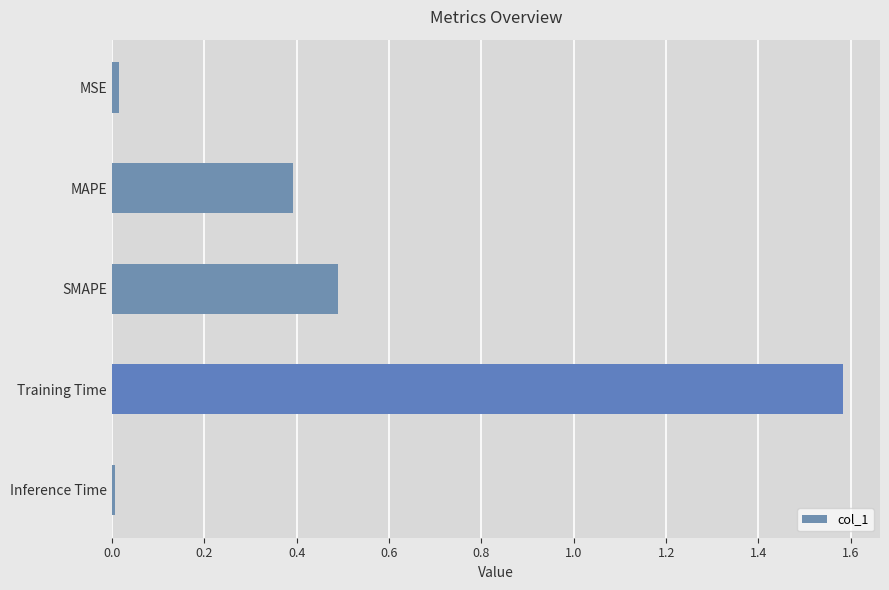

How many categories are shown in the chart?

5